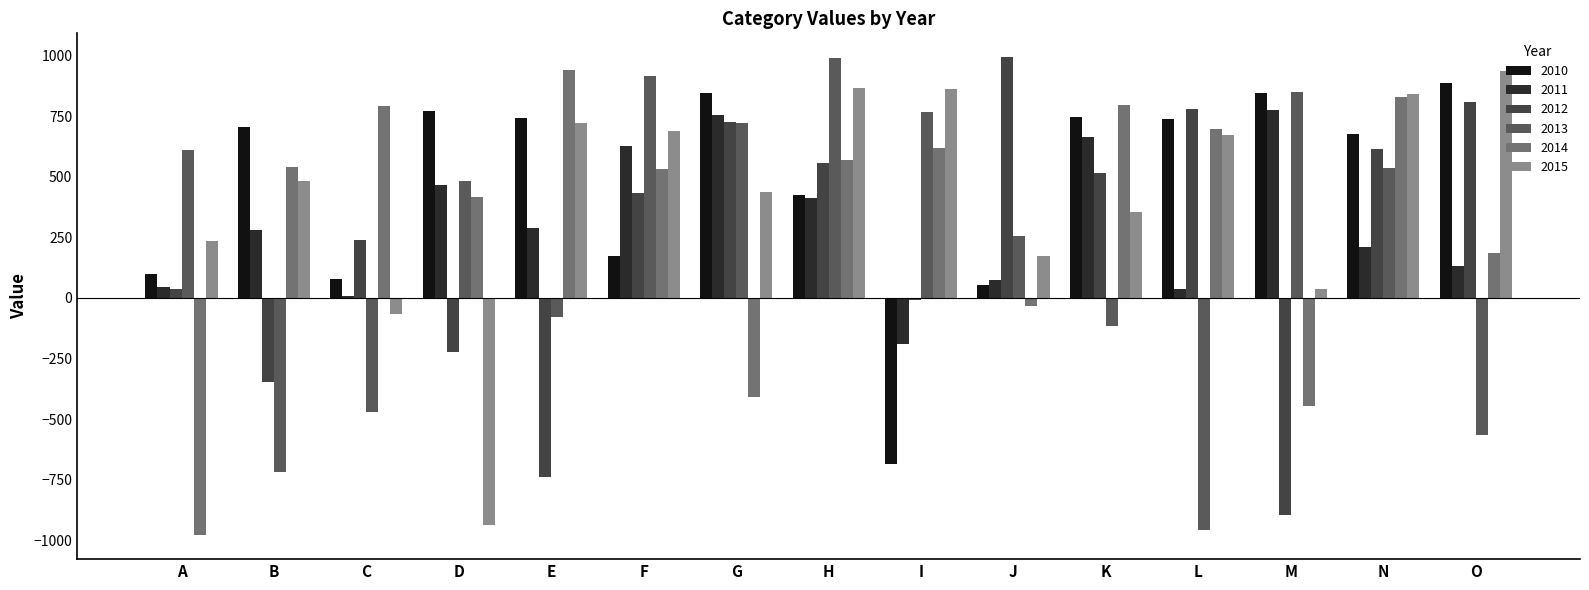

What are all the series names shown in the legend?

2010, 2011, 2012, 2013, 2014, 2015